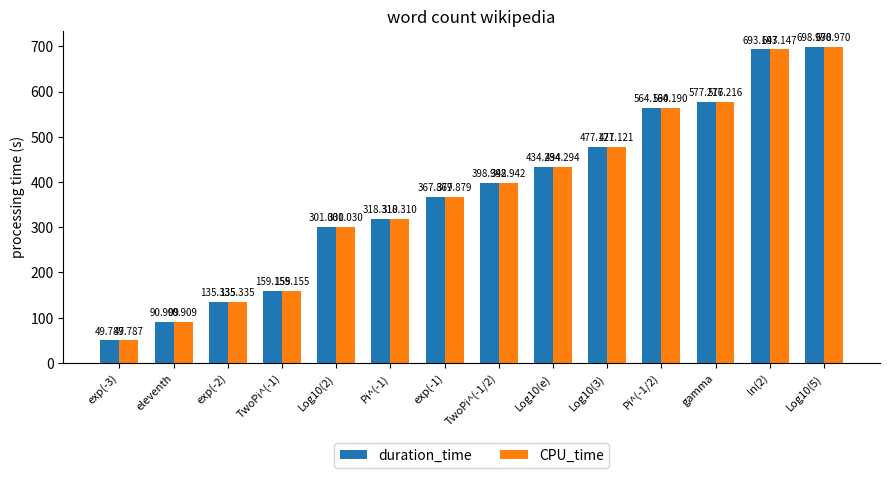

Which series has the largest range (max minus min)?

duration_time